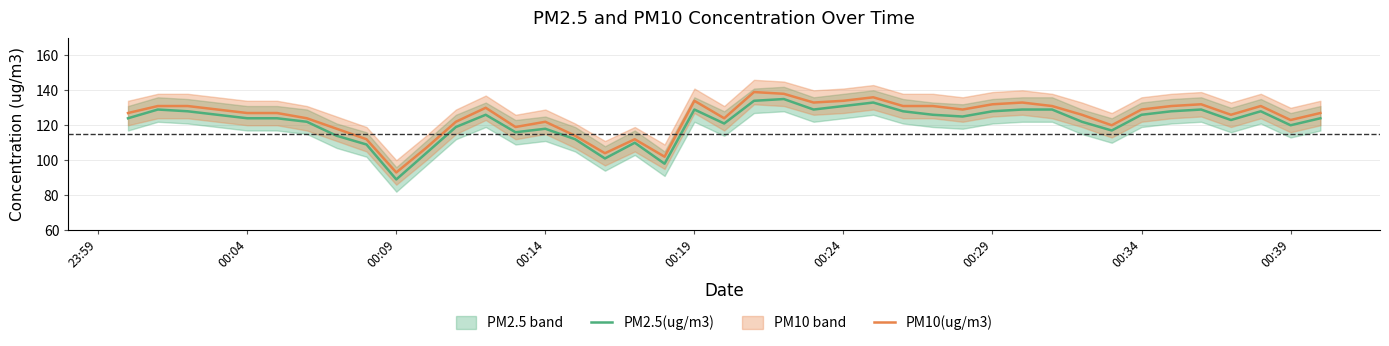

What is the value of the PM10(ug/m3) point at the 33rd from the left?

120